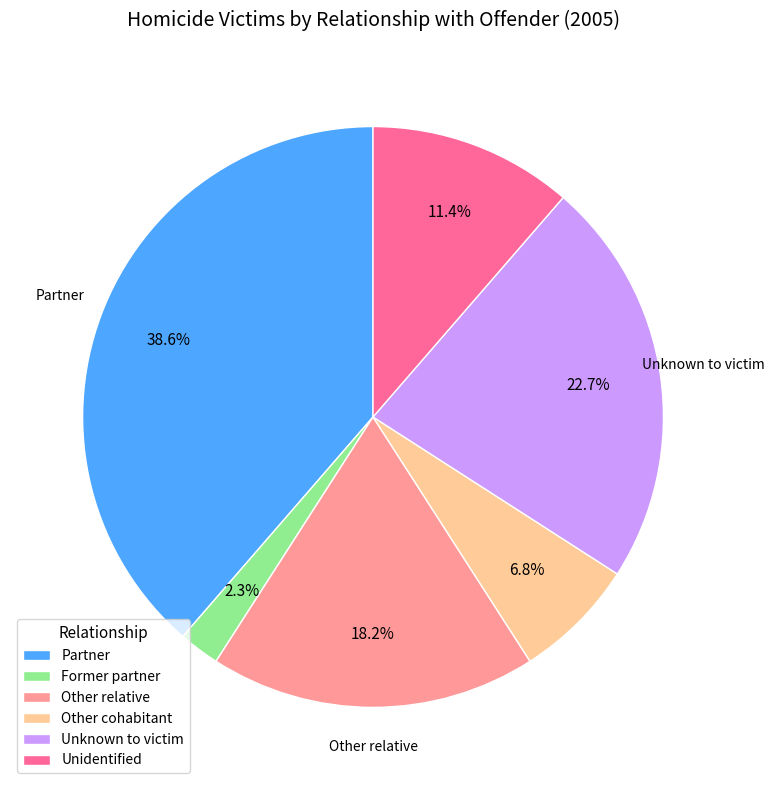

Is there a majority slice in this chart?

No